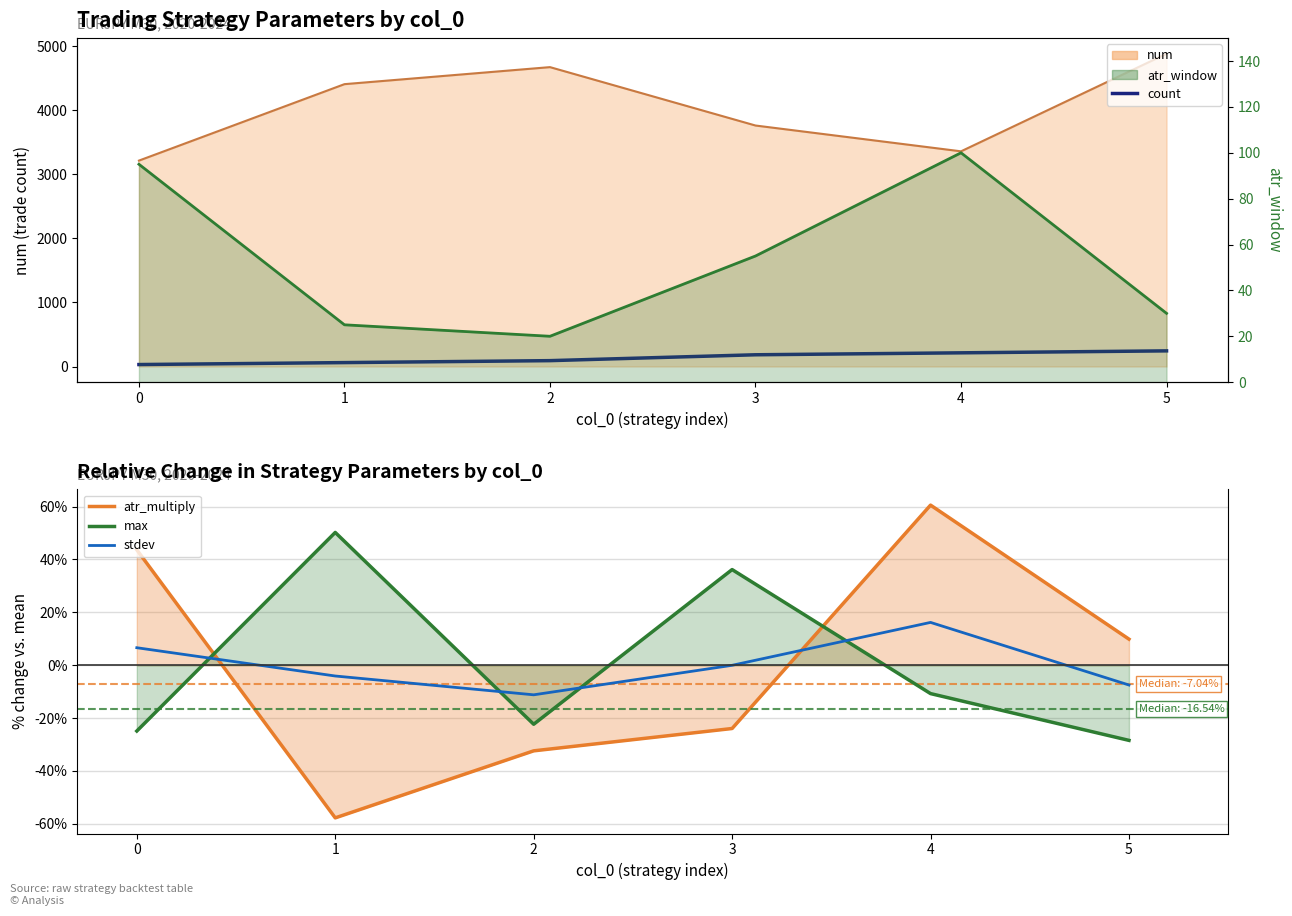

Where is the first local minimum for max?

2